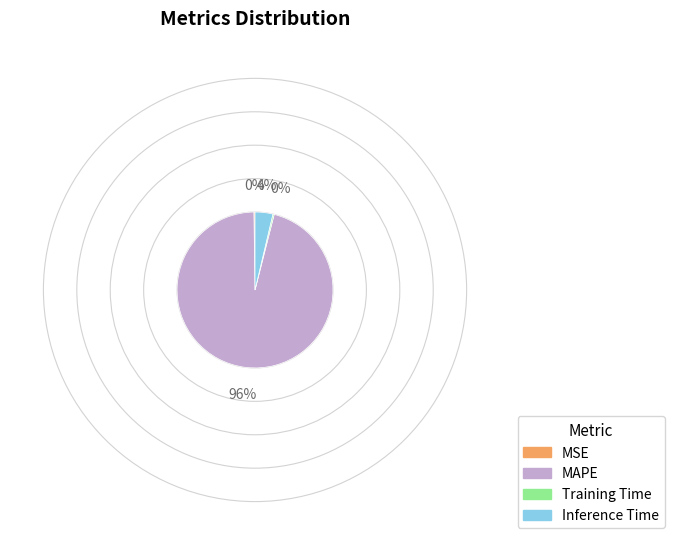

Which category accounts for the majority?

MAPE